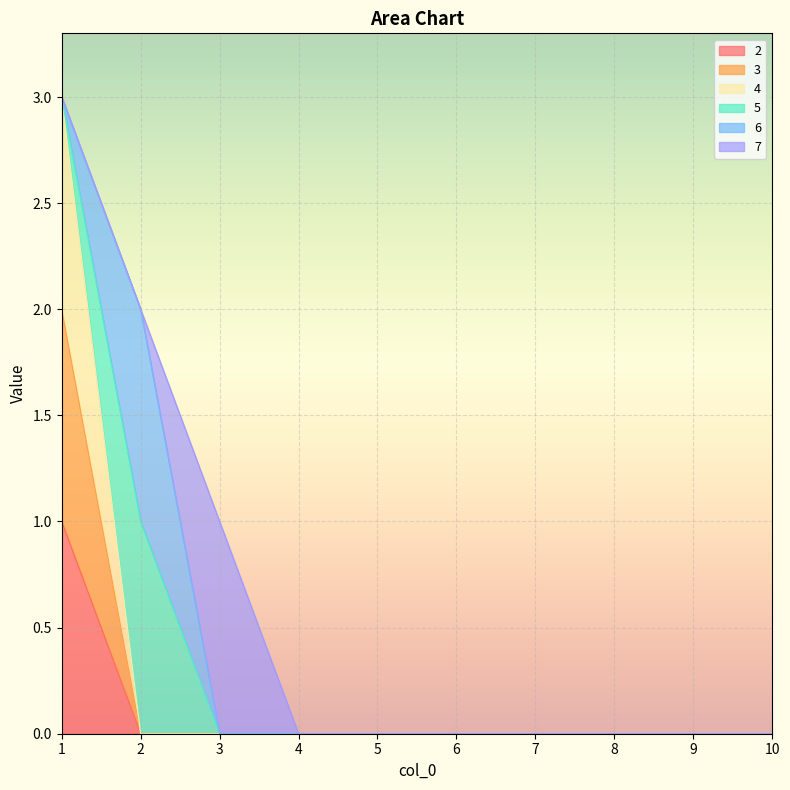

Which category has the highest value across all series?

1